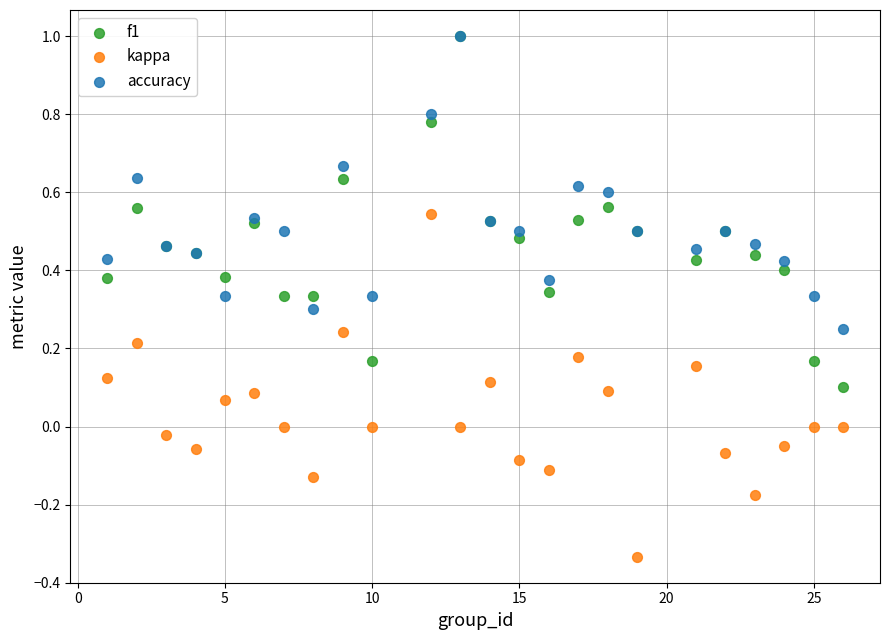

Which series has the largest Y range (max minus min)?

f1